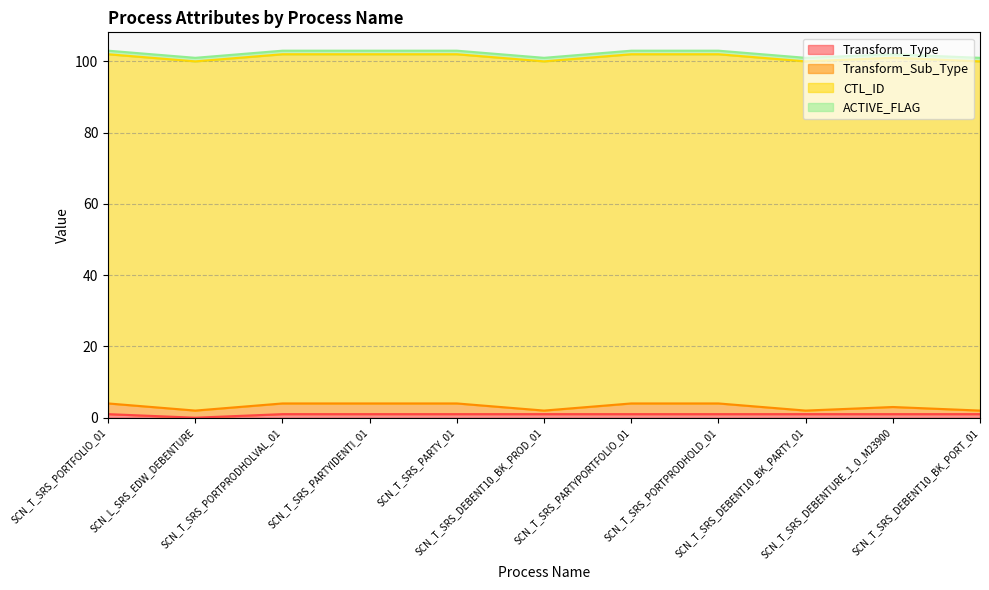

What is the difference between the Transform_Sub_Type values at SCN_T_SRS_DEBENTURE_1_0_M23900 and SCN_T_SRS_PORTPRODHOLD_01?

1